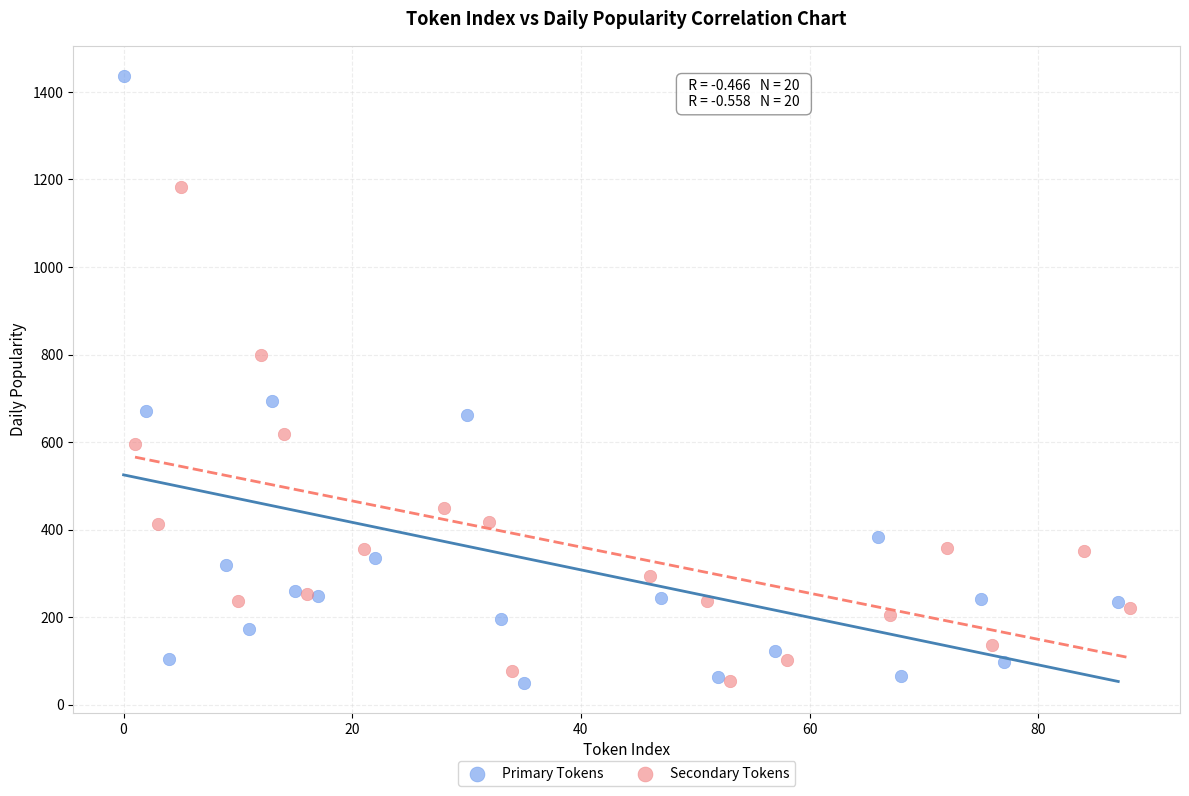

What are all the series names shown in the legend?

Primary Tokens, Secondary Tokens